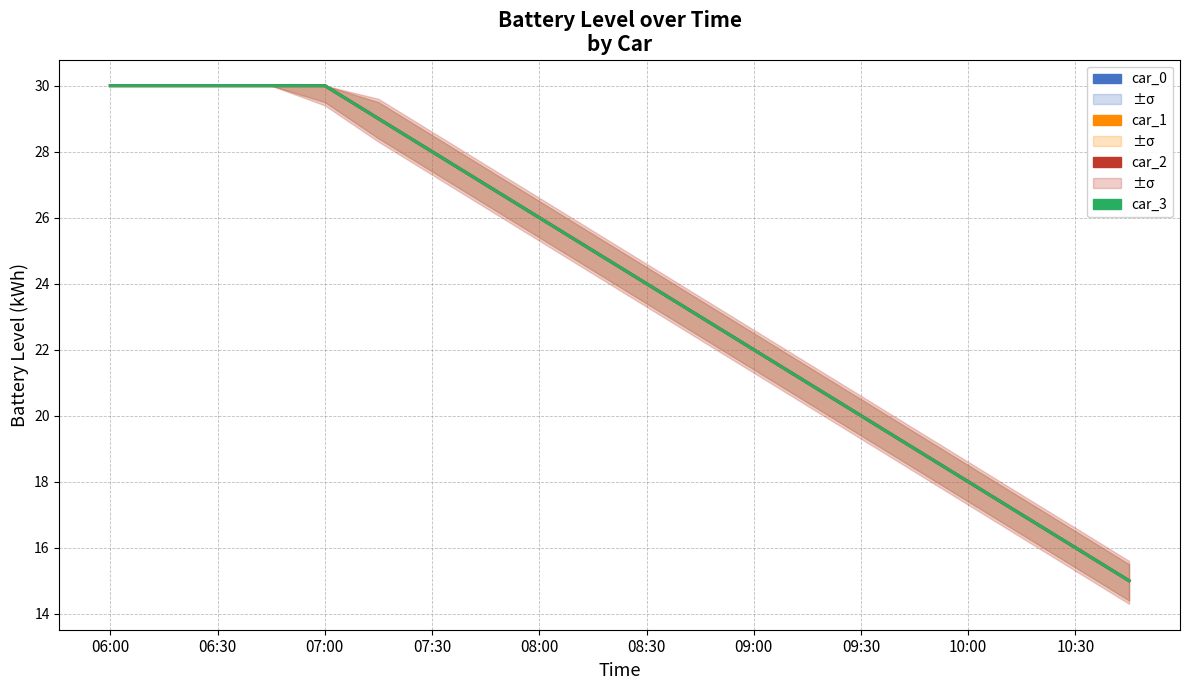

At 07:30, list the series in order from largest to smallest.

car_0, car_1, car_2, car_3